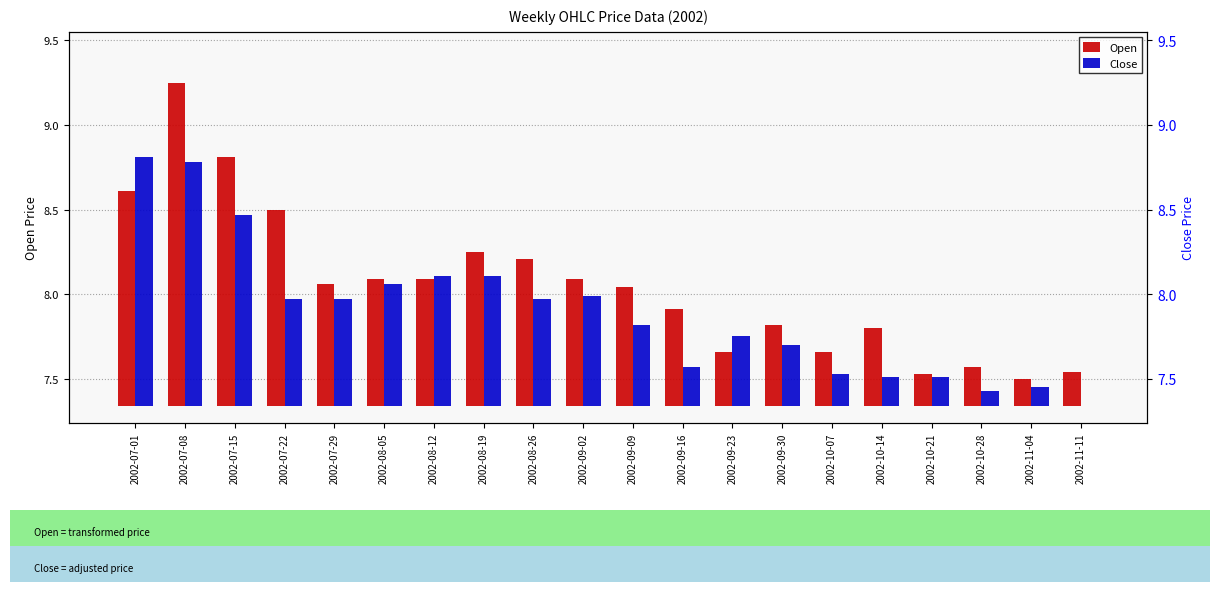

What is the label of the 18th bar from the left?

2002-10-28